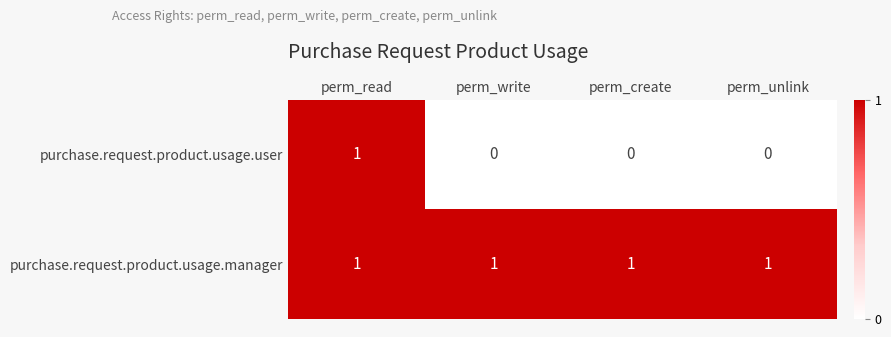

Count the purchase.request.product.usage.user values in the range 0 to 1.

4